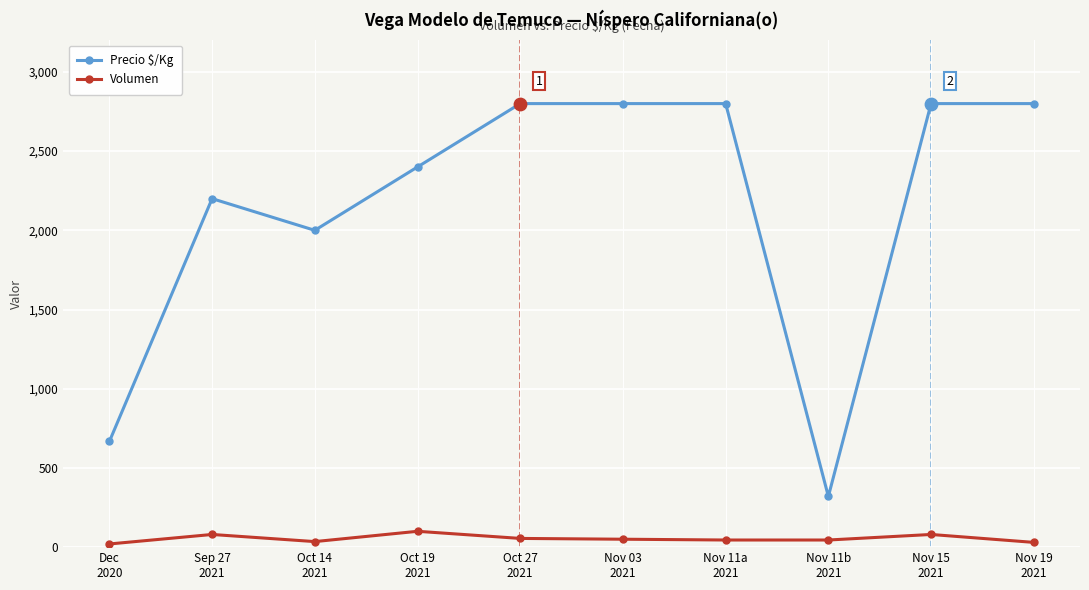

At how many categories does at least one series exceed 152?

10